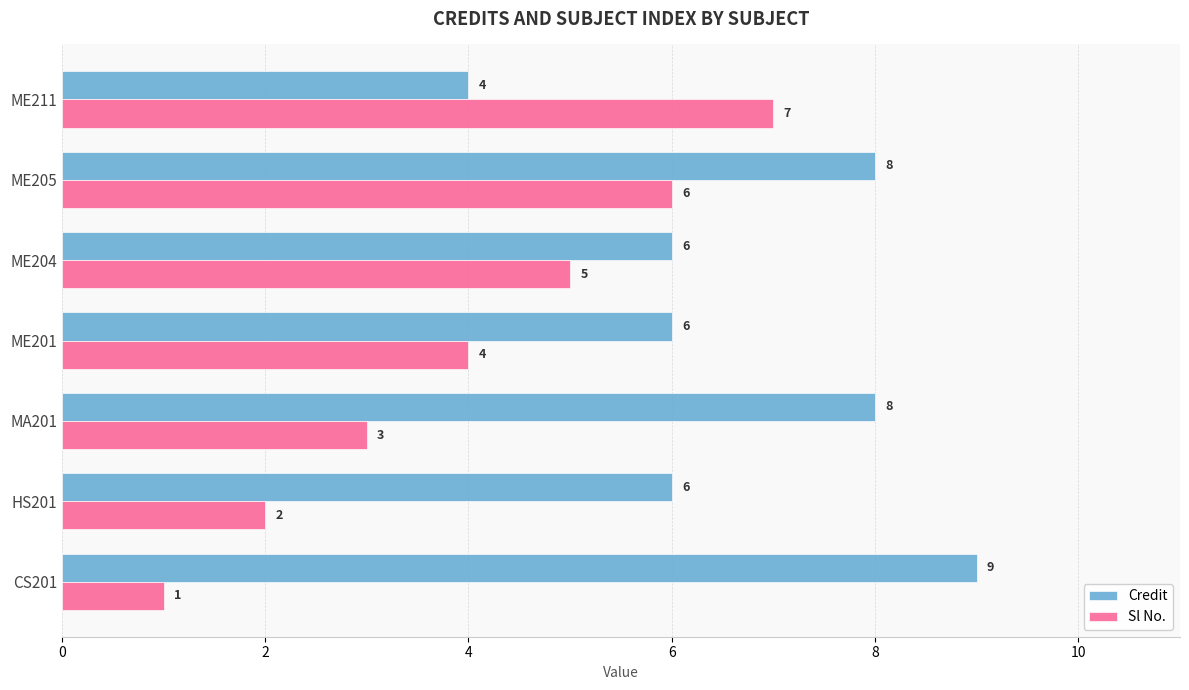

What is the difference between the maximum and minimum values in the Credit series?

5